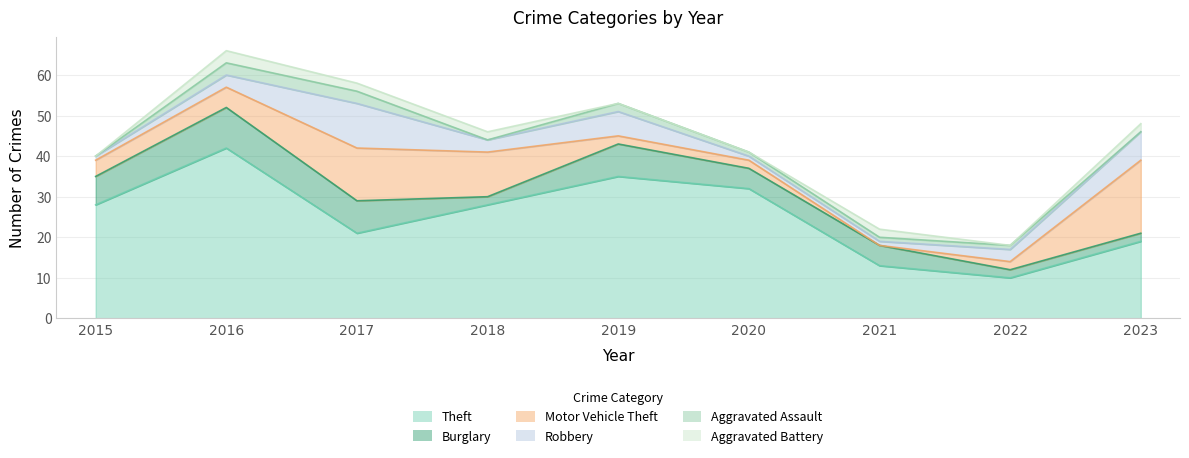

How many interior local valleys does the Motor Vehicle Theft series have?

1